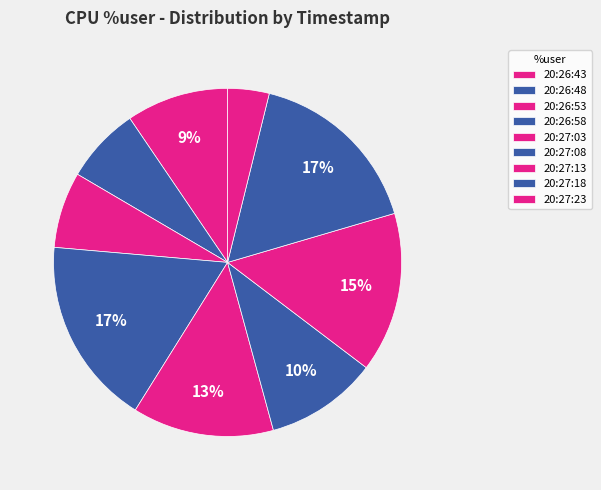

How many segments does this pie chart have?

9